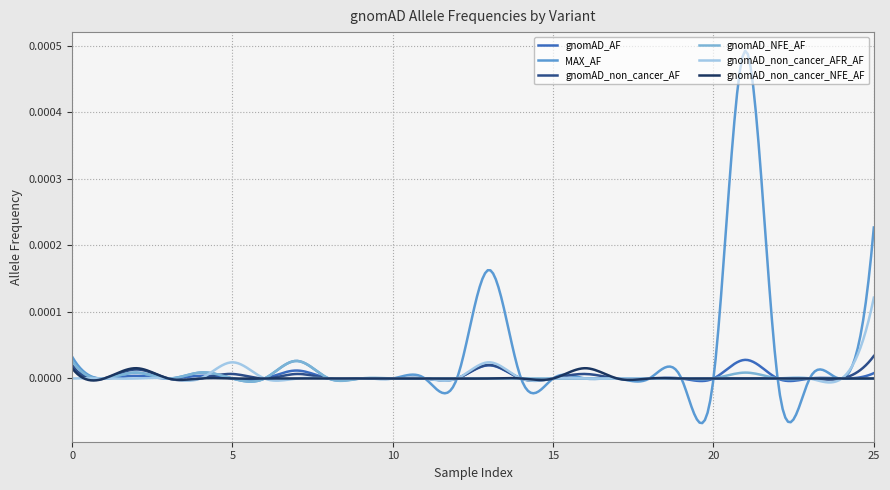

Which series ends up on top after the final intersection of gnomAD_non_cancer_AFR_AF and gnomAD_NFE_AF?

gnomAD_non_cancer_AFR_AF